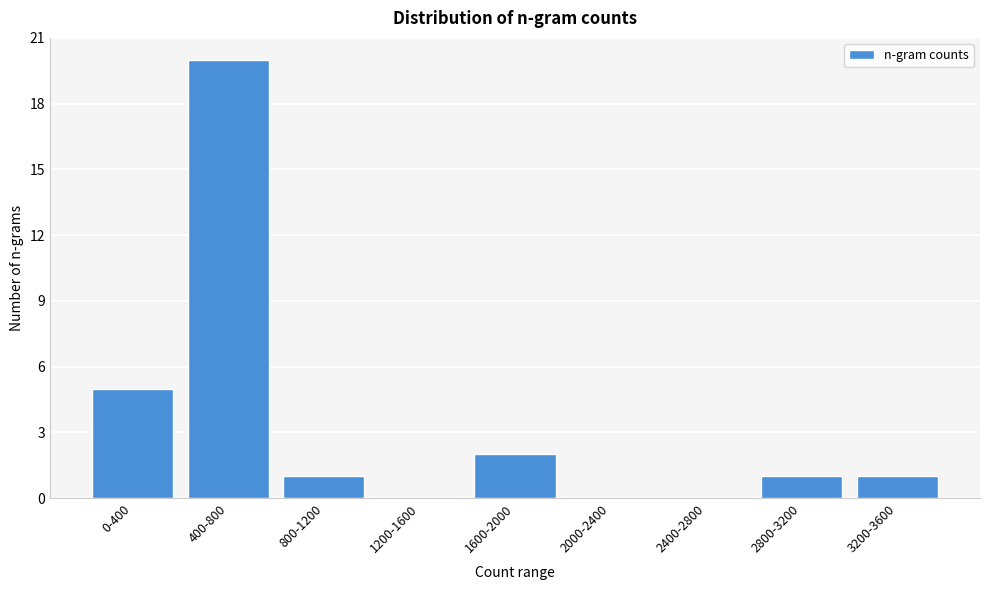

Reading right to left, transcribe all the data shown in this chart.

3200-3600=1	2800-3200=1	2400-2800=0	2000-2400=0	1600-2000=2	1200-1600=0	800-1200=1	400-800=20	0-400=5